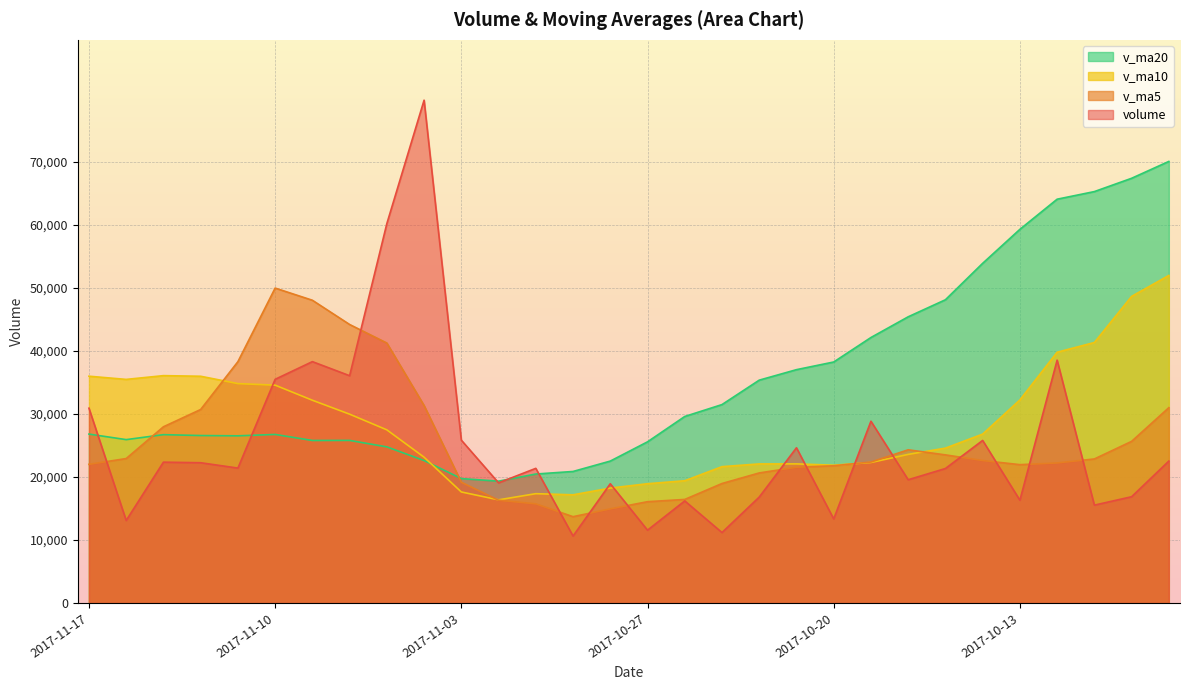

What is the difference between the volume values at 2017-10-16 and 2017-10-17?

4459.1